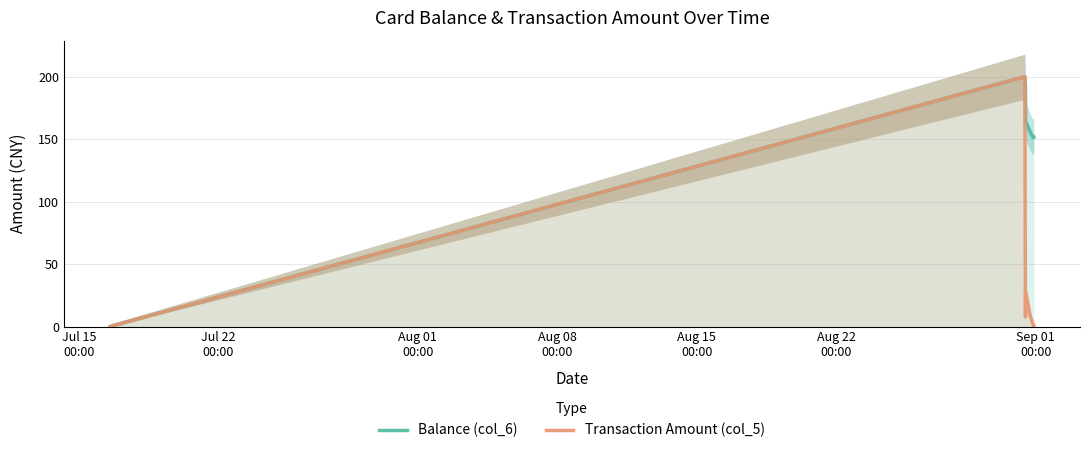

Reading left to right, transcribe all the data shown in this chart.

Balance (col_6): 0.0	200.0	192.4	164.4	155.8	152.3	152.2	152.1	151.5
Transaction Amount (col_5): 0.0	200.0	7.6	28.0	8.6	3.5	0.1	0.1	0.6